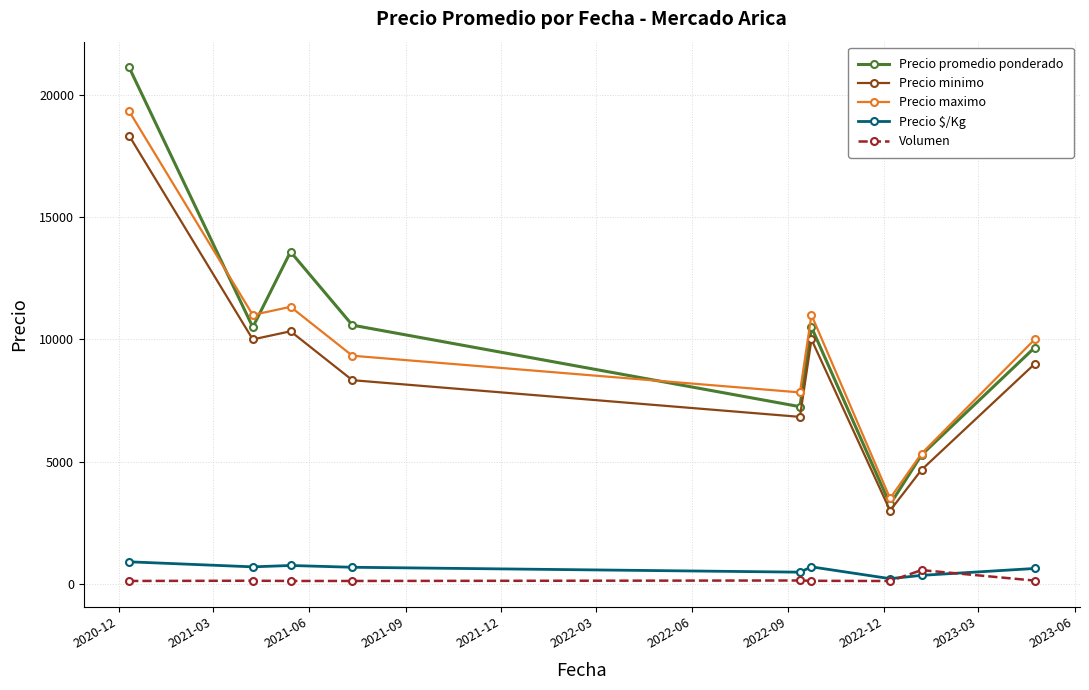

True or false: Precio $/Kg has more than 0 interior local peaks.

True